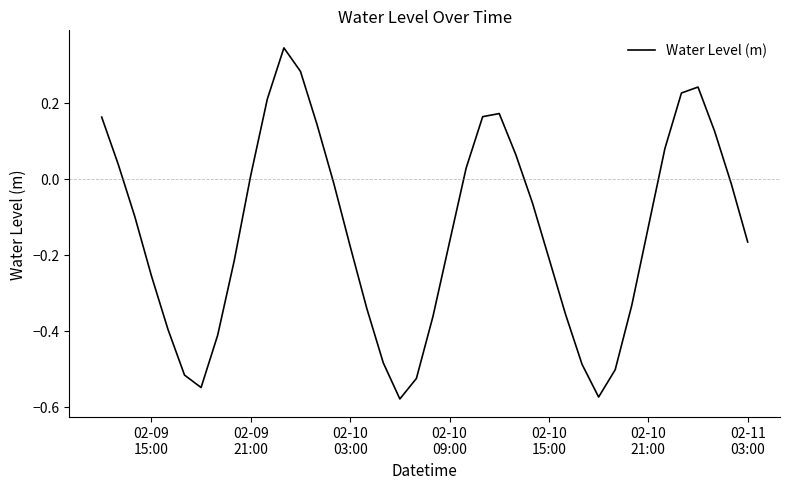

What is the difference between the maximum and minimum values?

0.9